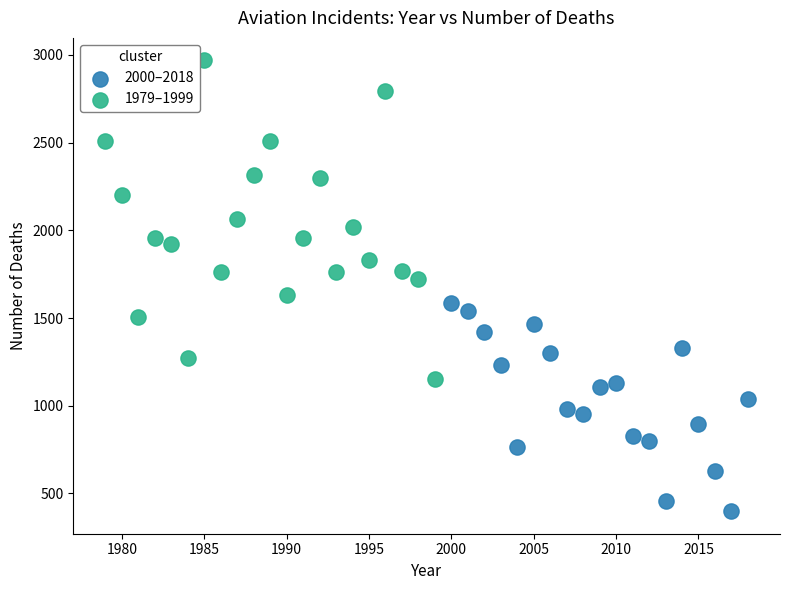

Which series reaches the minimum Y coordinate?

2000–2018